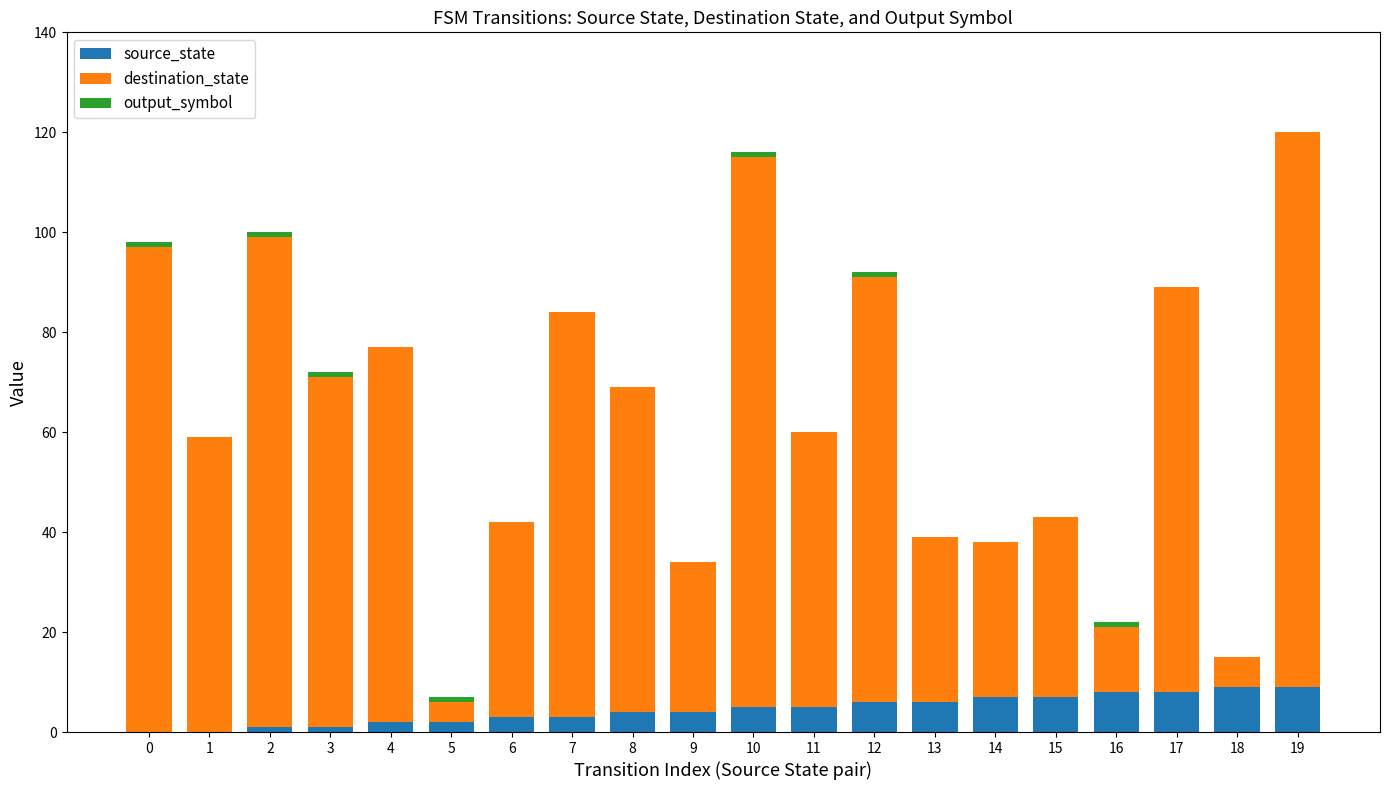

The value of source_state at 13 is 6. True or false?

True